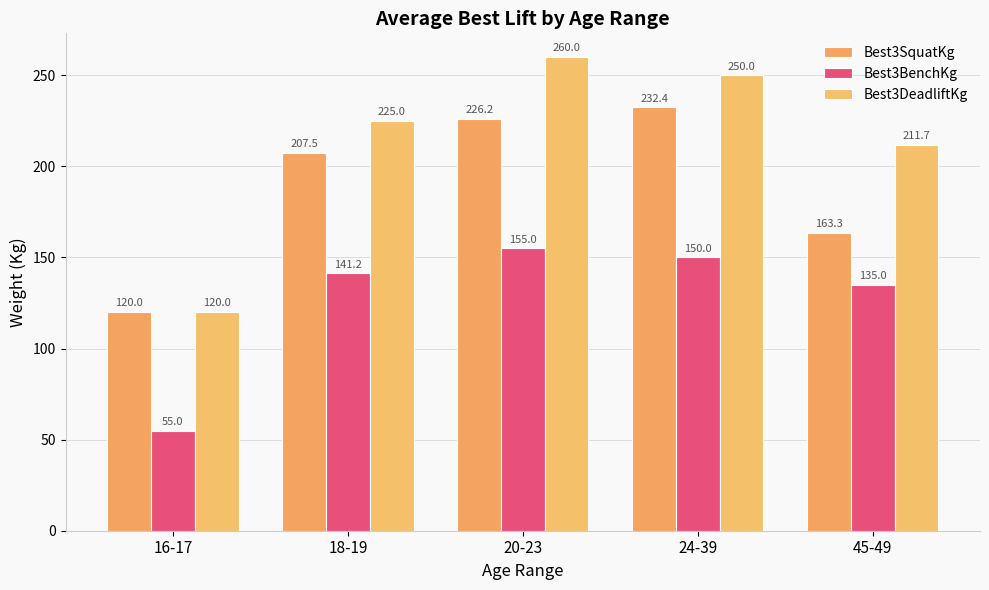

What is the label of the 4th bar from the left?

24-39